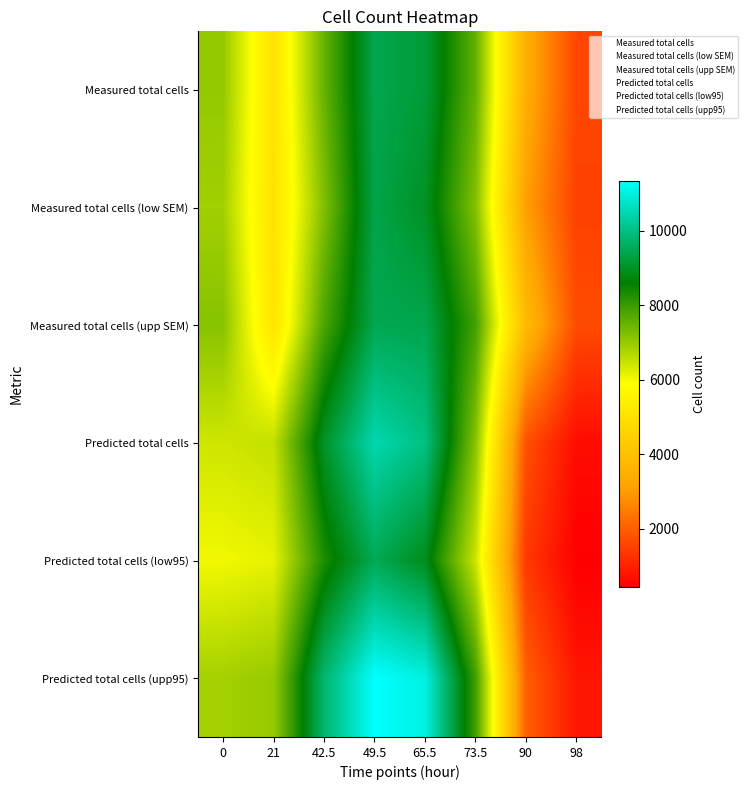

Reading left to right, what are all the values shown in this chart?

Measured total cells: 0=7016.4	21=5030.6	42.5=7514.7	49.5=9423.5	65.5=9200.9	73.5=7548.4	90=3437.2	98=1589.2
Measured total cells (low SEM): 0=6876.0	21=4992.2	42.5=7221.3	49.5=9389.3	65.5=8985.7	73.5=7193.8	90=3065.7	98=1507.0
Measured total cells (upp SEM): 0=7156.8	21=5069.0	42.5=7808.2	49.5=9457.8	65.5=9416.0	73.5=7903.0	90=3808.7	98=1671.4
Predicted total cells: 0=6401.6	21=6522.6	42.5=9032.7	49.5=10459.0	65.5=9986.9	73.5=7159.5	90=1763.4	98=640.2
Predicted total cells (low95): 0=6023.7	21=6148.6	42.5=8307.3	49.5=9510.4	65.5=8884.3	73.5=6445.8	90=1382.6	98=430.6
Predicted total cells (upp95): 0=6852.1	21=7000.0	42.5=9774.8	49.5=11327.9	65.5=11018.0	73.5=7938.9	90=2008.5	98=797.3